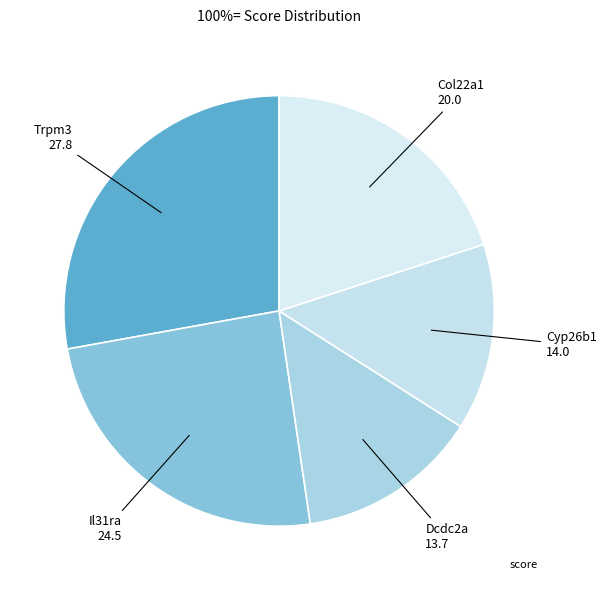

Is there any slice that represents more than half of the pie?

No